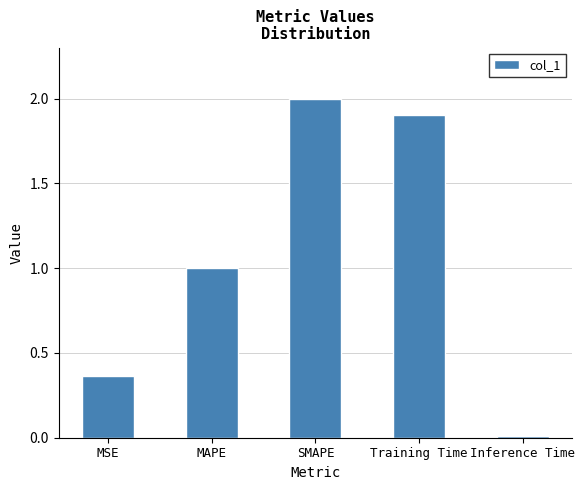

Which label corresponds to the largest value in the chart?

SMAPE